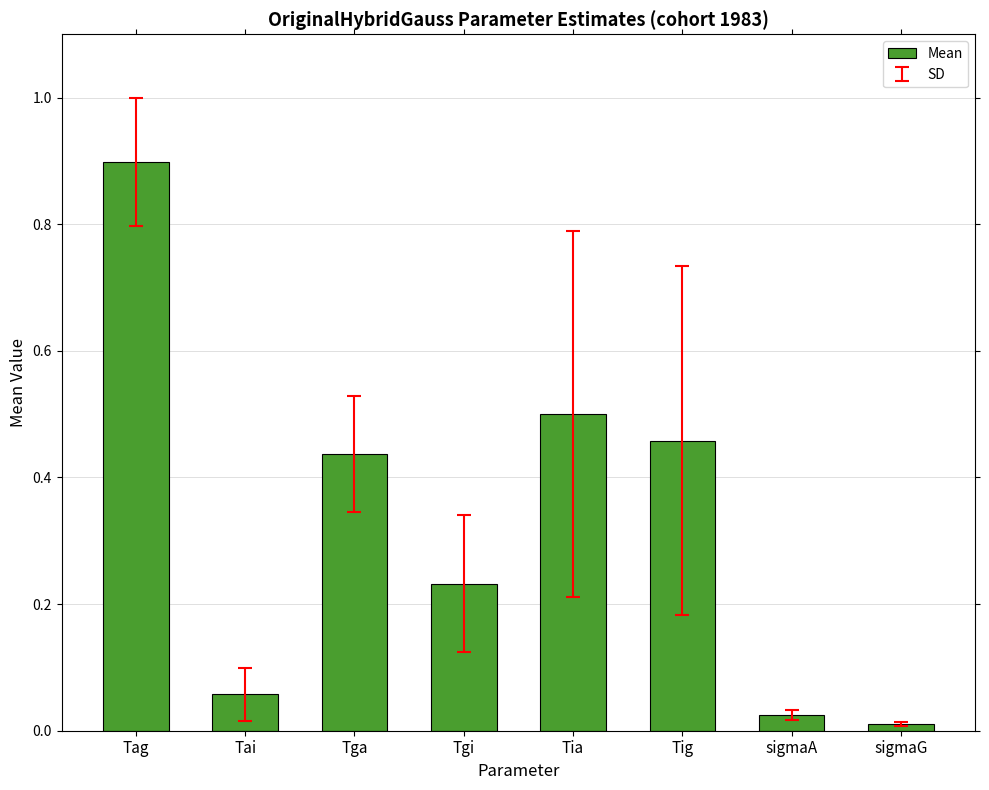

Between sigmaG and Tgi, which is larger?

Tgi